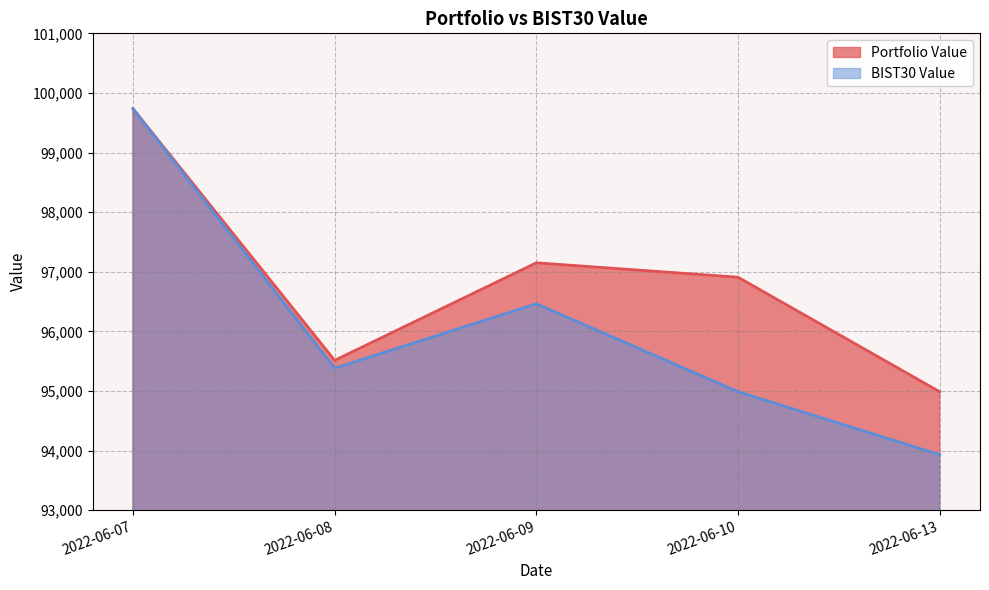

Where is the first local minimum for BIST30 Value?

2022-06-08